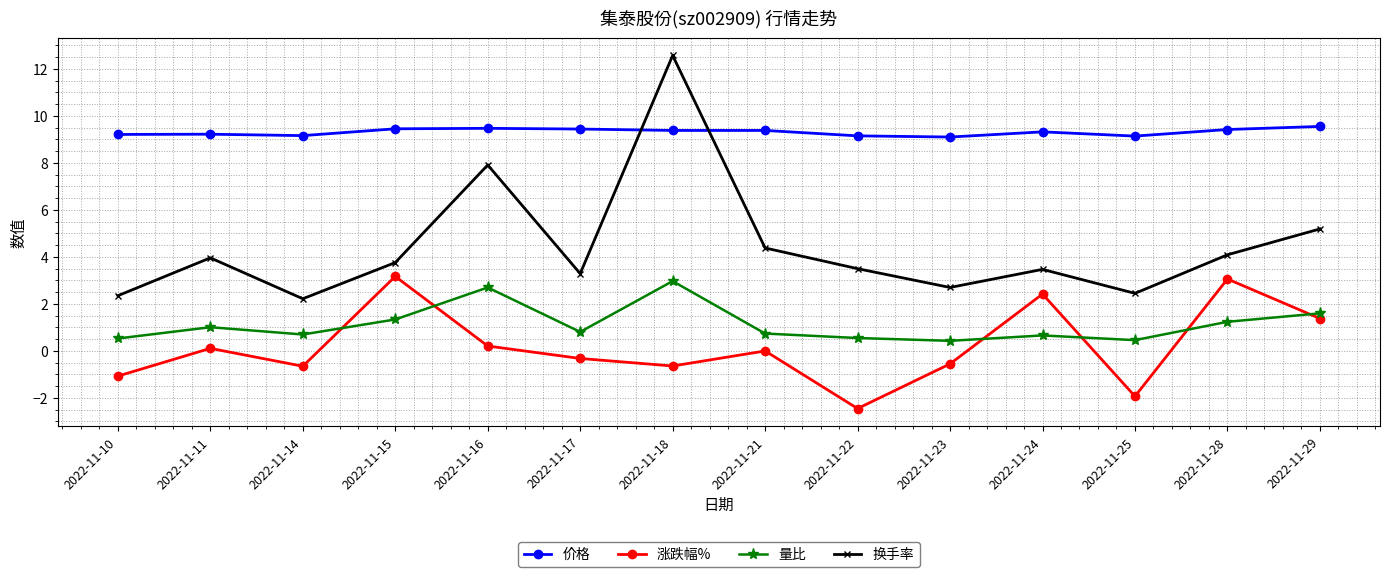

At how many categories does at least one series exceed 6?

14